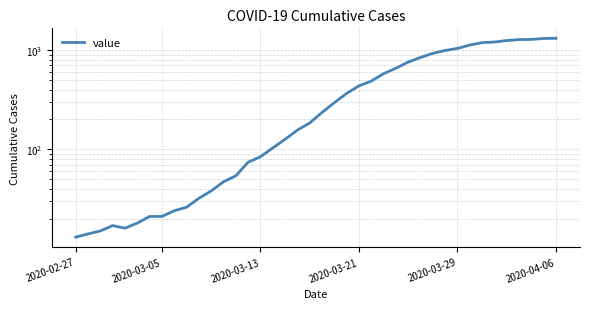

Read the value at 13.

54